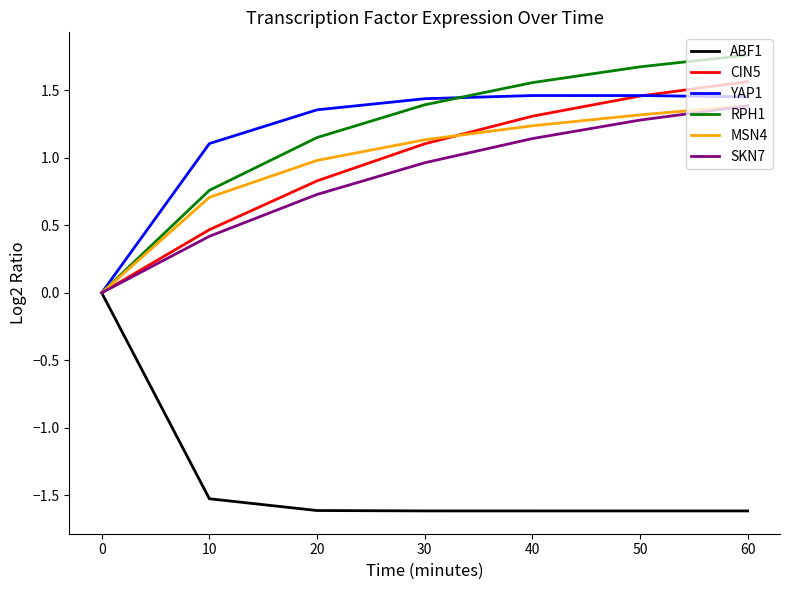

What is the difference between the highest and lowest values at 50?

3.3